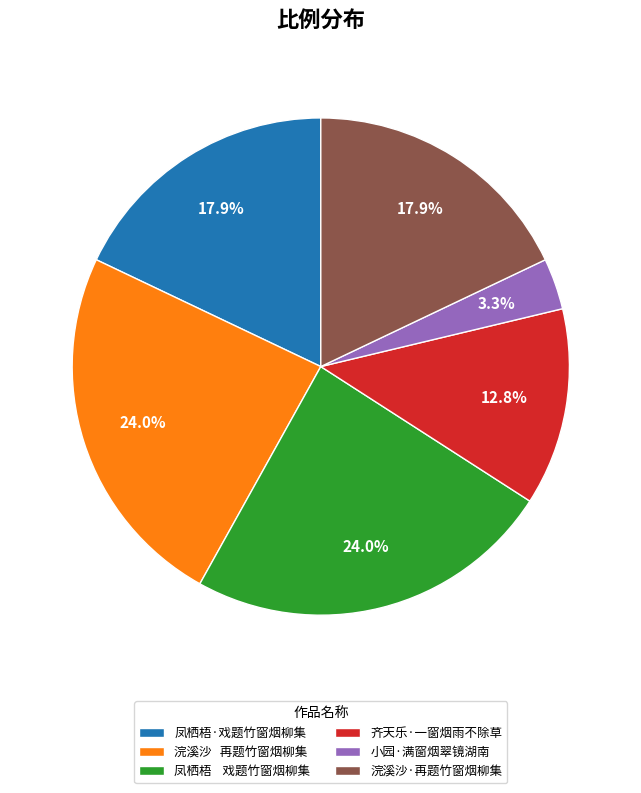

To the nearest percent, what percentage of the pie is 小园·满窗烟翠镜湖南?

3%